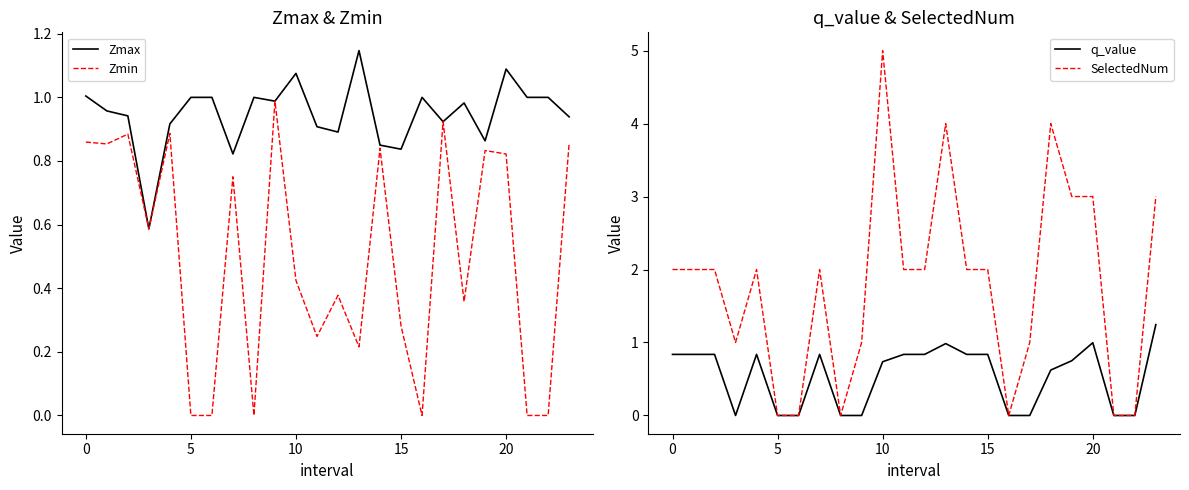

Which category has the highest value in the SelectedNum series?

10